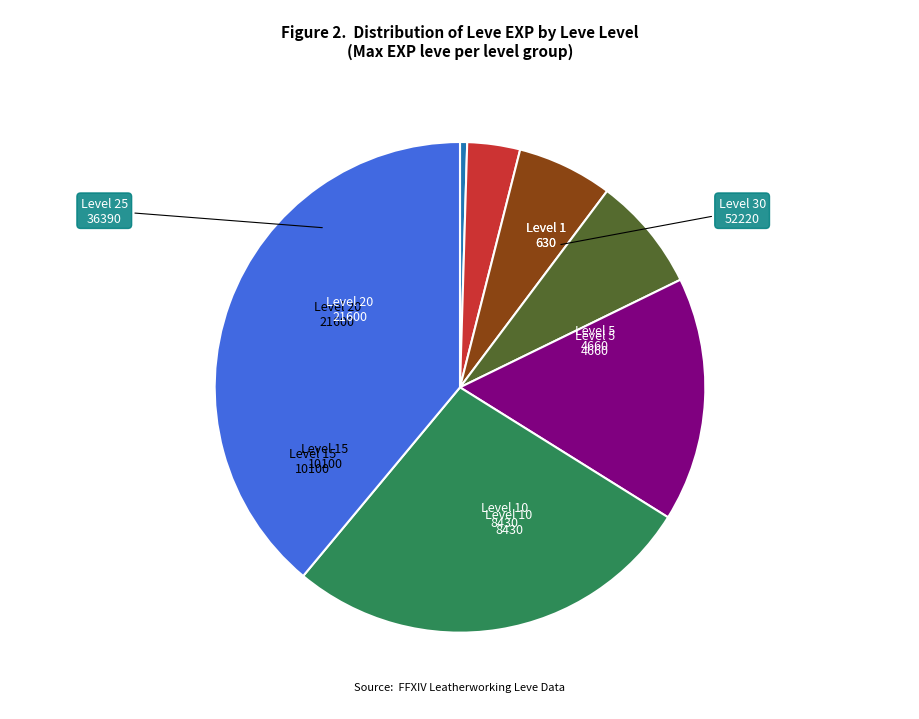

Is there any slice that represents more than half of the pie?

No